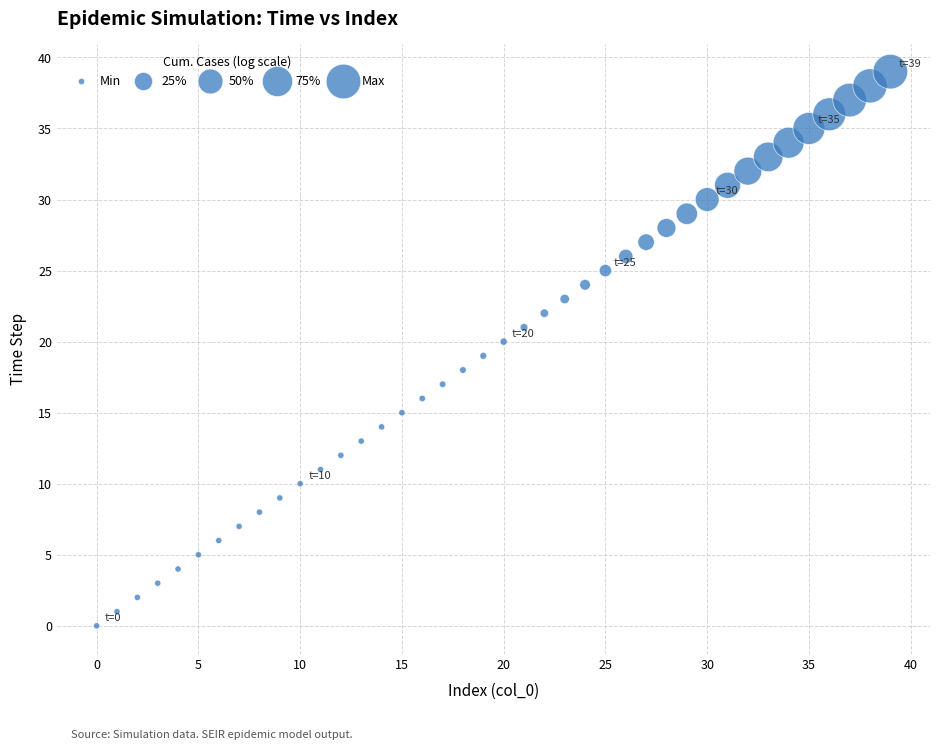

What is the range of Y values (max minus min)?

39